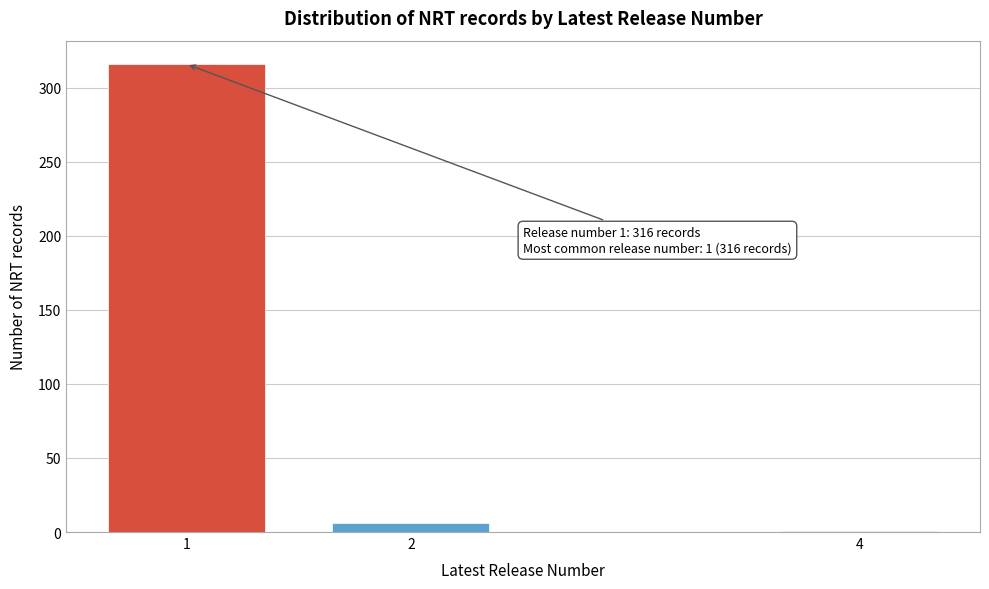

Reading left to right, extract all data points from this chart.

1=316	2=6	4=1